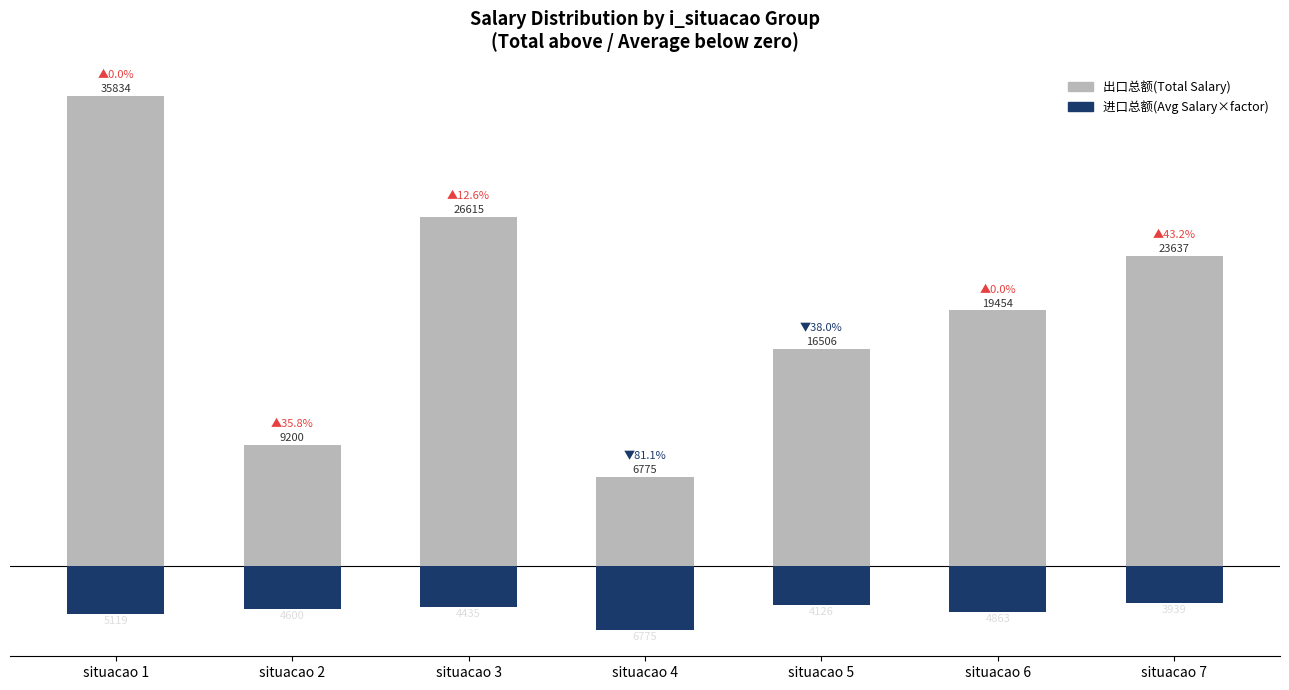

At which category does the chart reach its minimum across all series?

situacao 4